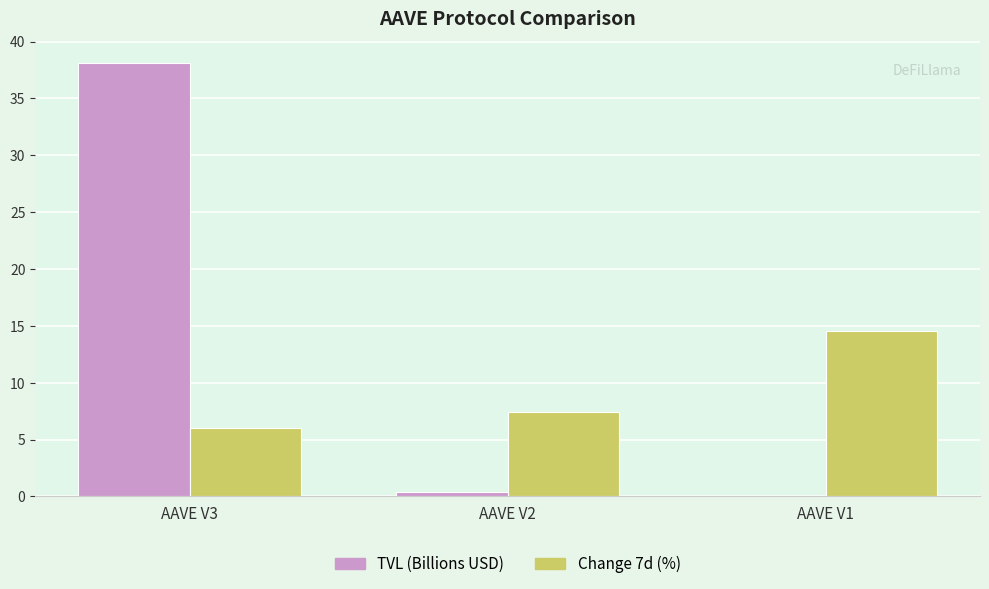

At which label does Change 7d (%) first exceed 7?

AAVE V2